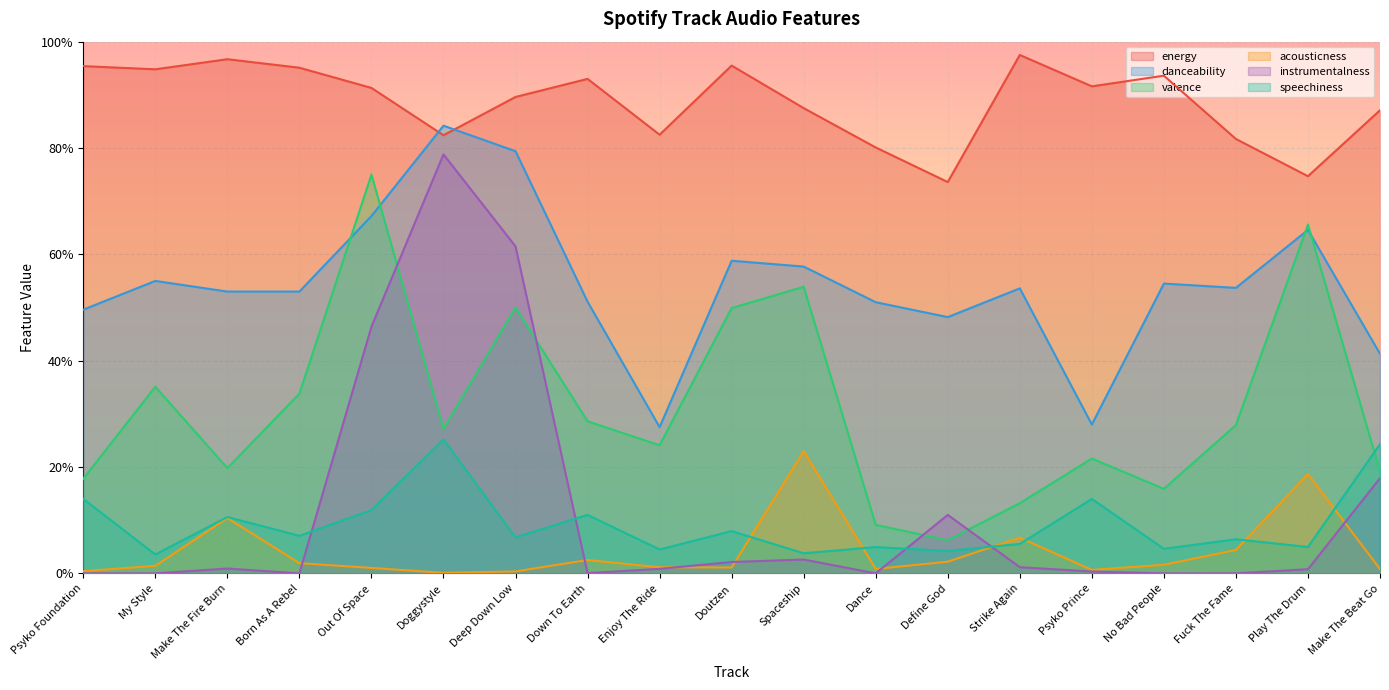

Reading left to right, list all the values displayed in this chart.

energy: 1.0	0.9	1.0	1.0	0.9	0.8	0.9	0.9	0.8	1.0	0.9	0.8	0.7	1.0	0.9	0.9	0.8	0.7	0.9
danceability: 0.5	0.6	0.5	0.5	0.7	0.8	0.8	0.5	0.3	0.6	0.6	0.5	0.5	0.5	0.3	0.5	0.5	0.6	0.4
valence: 0.2	0.4	0.2	0.3	0.8	0.3	0.5	0.3	0.2	0.5	0.5	0.1	0.1	0.1	0.2	0.2	0.3	0.7	0.2
acousticness: 0.0	0.0	0.1	0.0	0.0	0.0	0.0	0.0	0.0	0.0	0.2	0.0	0.0	0.1	0.0	0.0	0.0	0.2	0.0
instrumentalness: 0.0	0.0	0.0	0.0	0.5	0.8	0.6	0.0	0.0	0.0	0.0	0.0	0.1	0.0	0.0	0.0	0.0	0.0	0.2
speechiness: 0.1	0.0	0.1	0.1	0.1	0.3	0.1	0.1	0.0	0.1	0.0	0.0	0.0	0.1	0.1	0.0	0.1	0.0	0.2